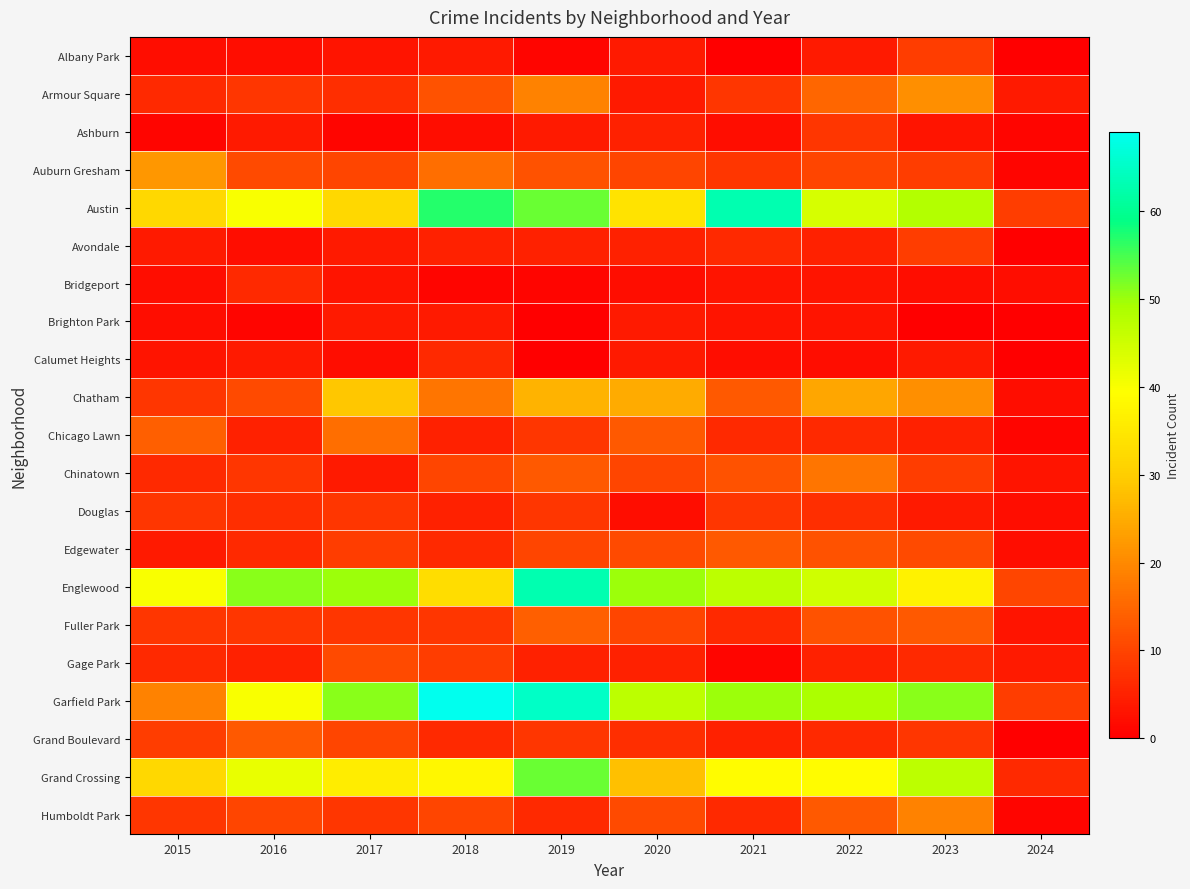

Which series has the largest total across all categories?

Garfield Park